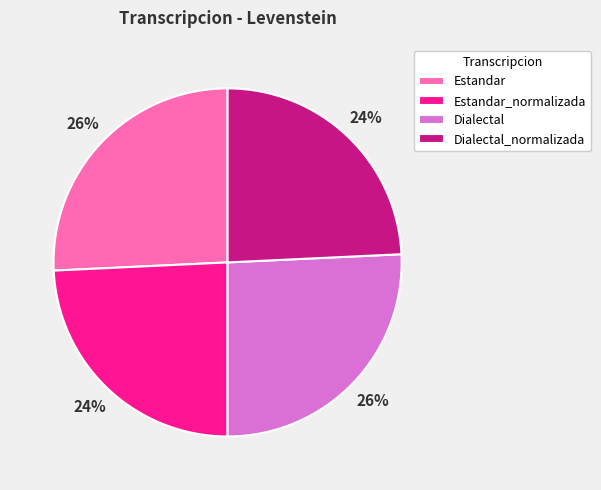

Does Estandar_normalizada represent more than half of the total?

No